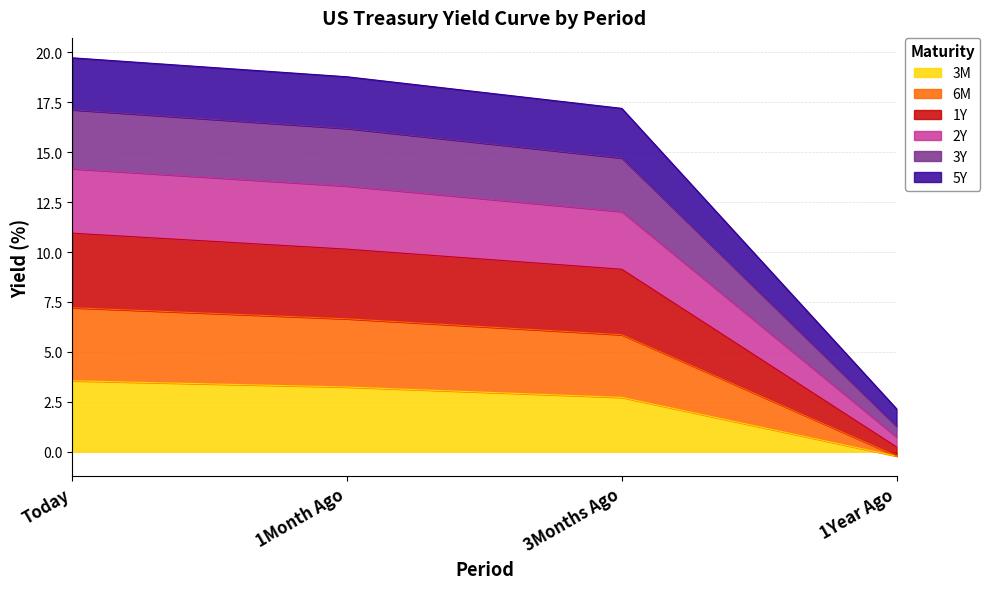

The 3M series shows 4.8 at Today. True or false?

False